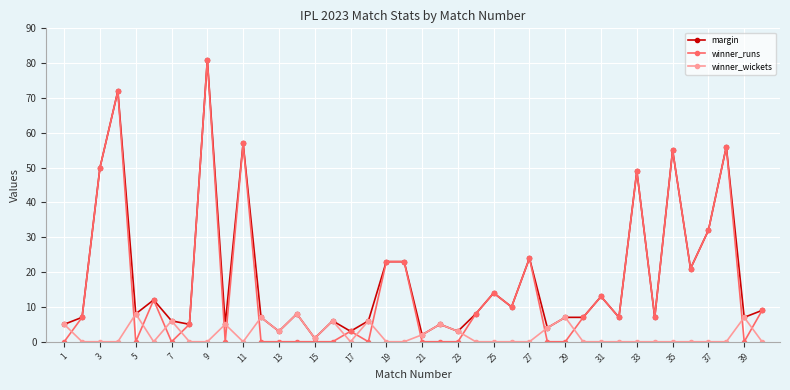

What is the sum of all margin values?

728